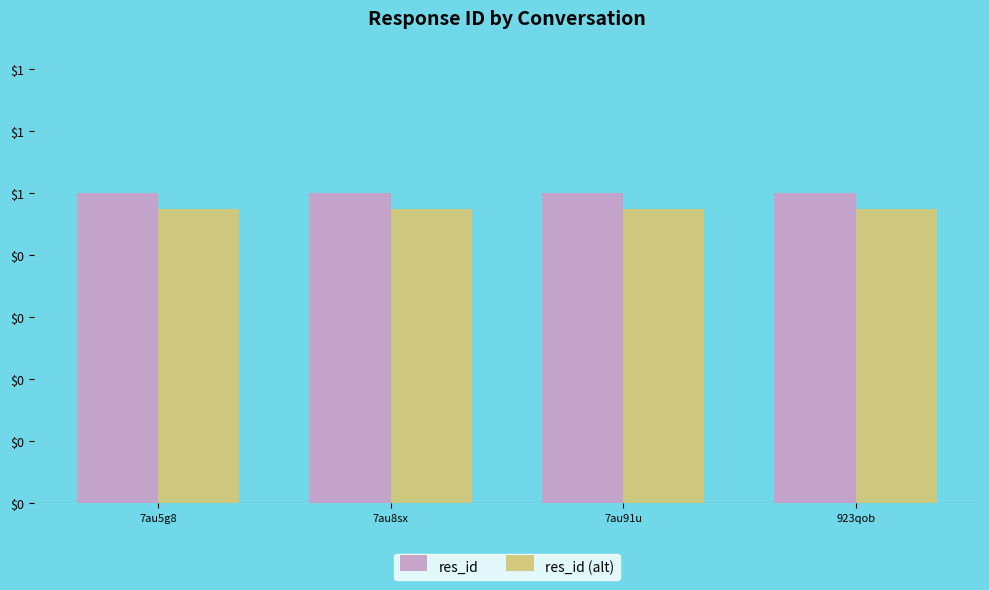

What is the total value across all series at 923qob?

1.9